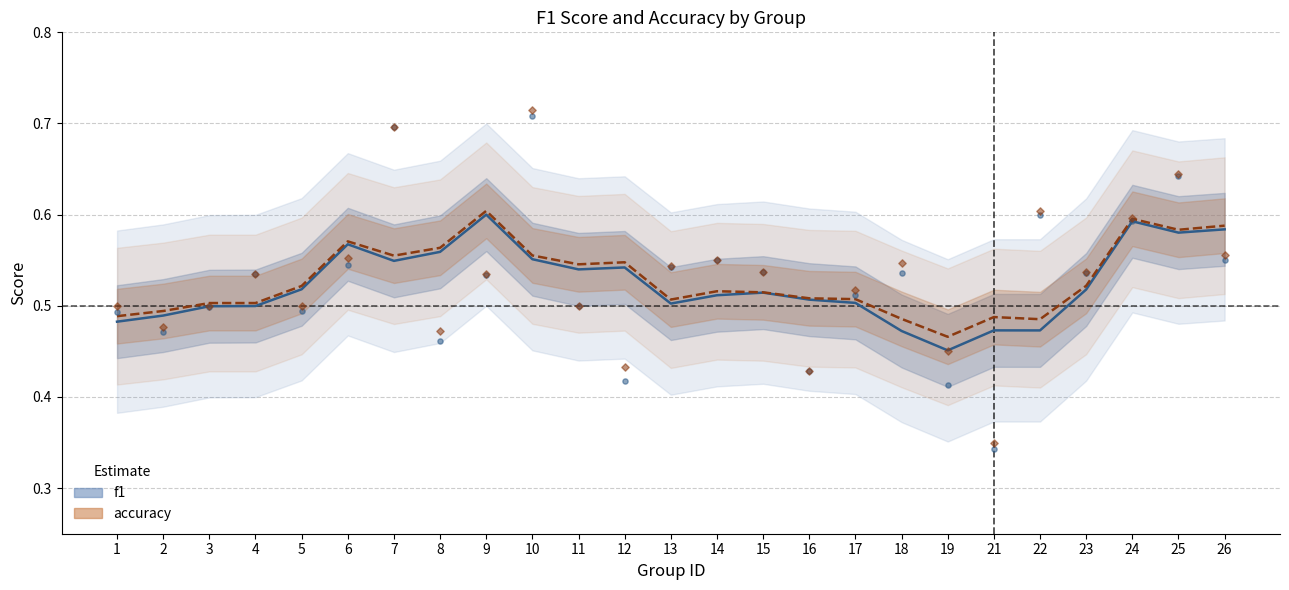

Which series has the largest total across all categories?

accuracy